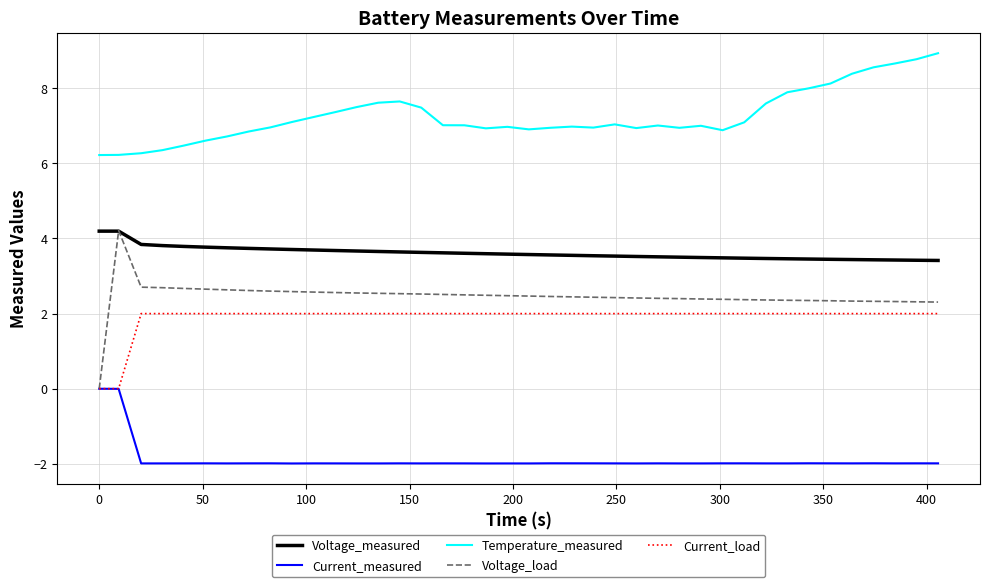

True or false: Temperature_measured and Voltage_measured intersect in this chart.

False